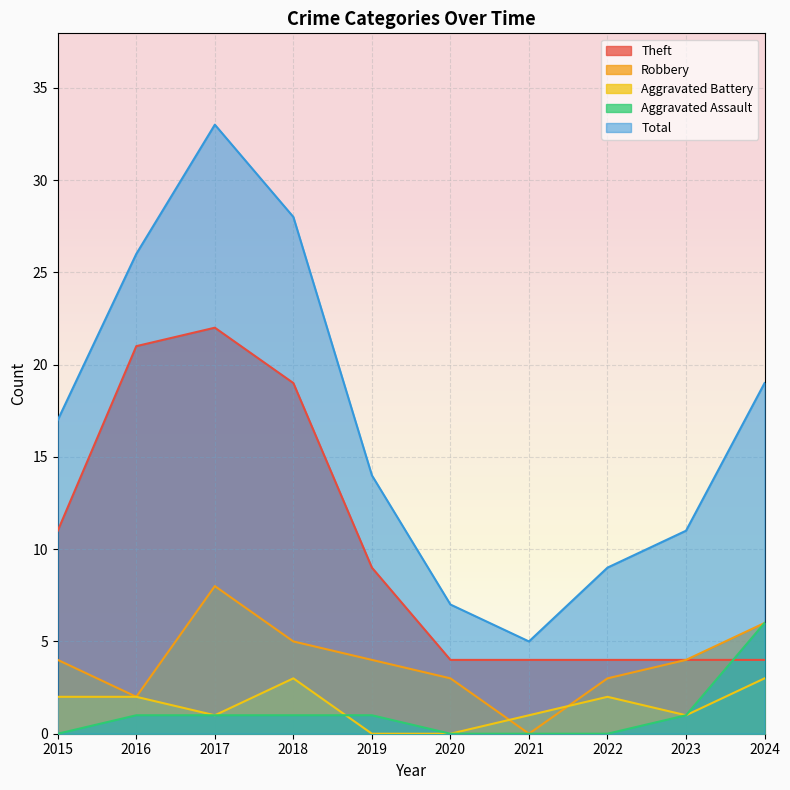

At which category is the sum across all series the highest?

2017